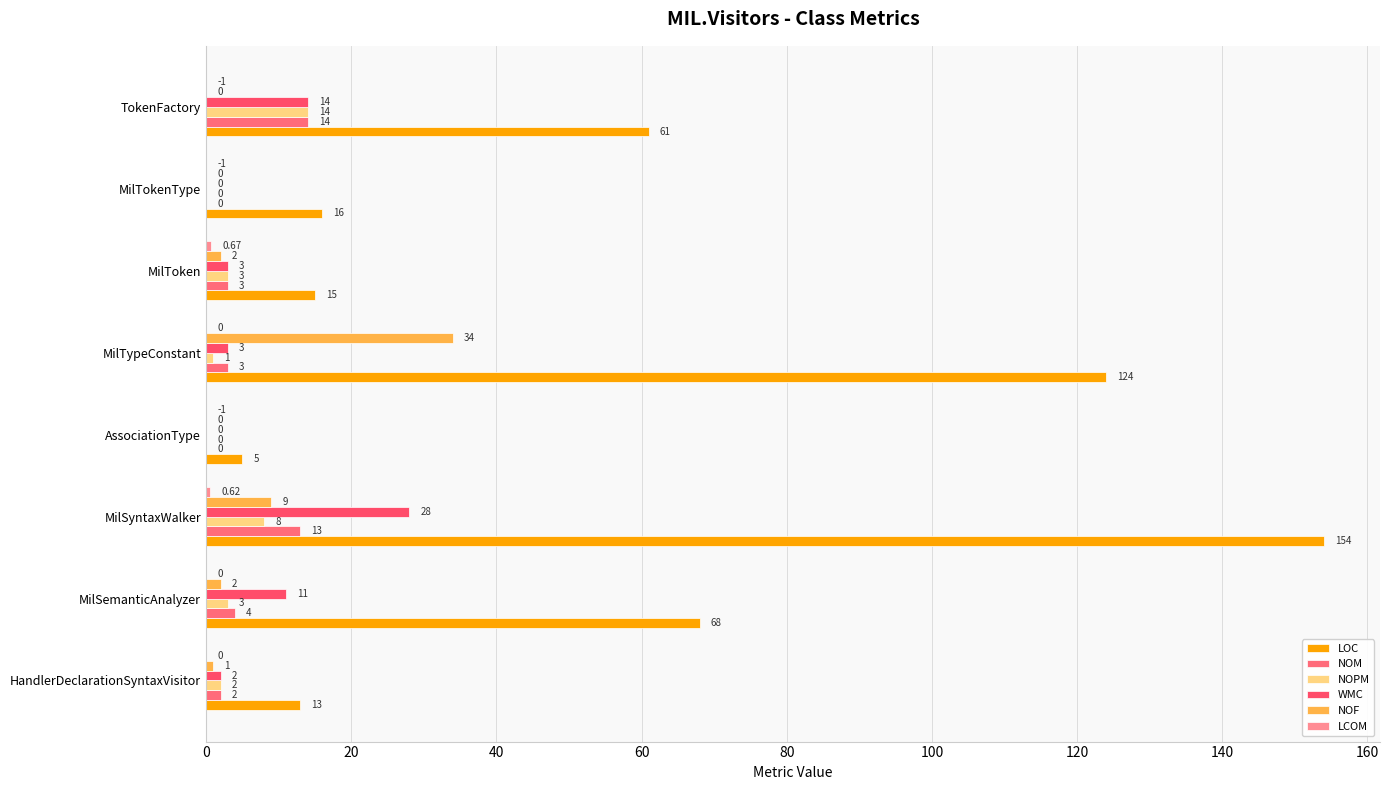

Count the number of data series in this chart.

6